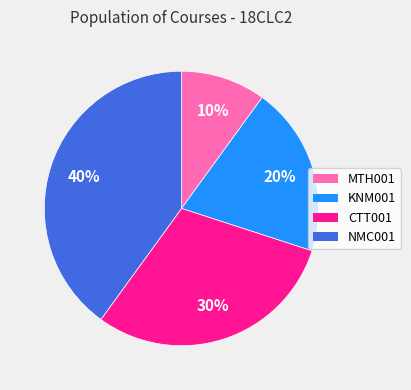

The NMC001 slice represents 40% of the pie. True or false?

True